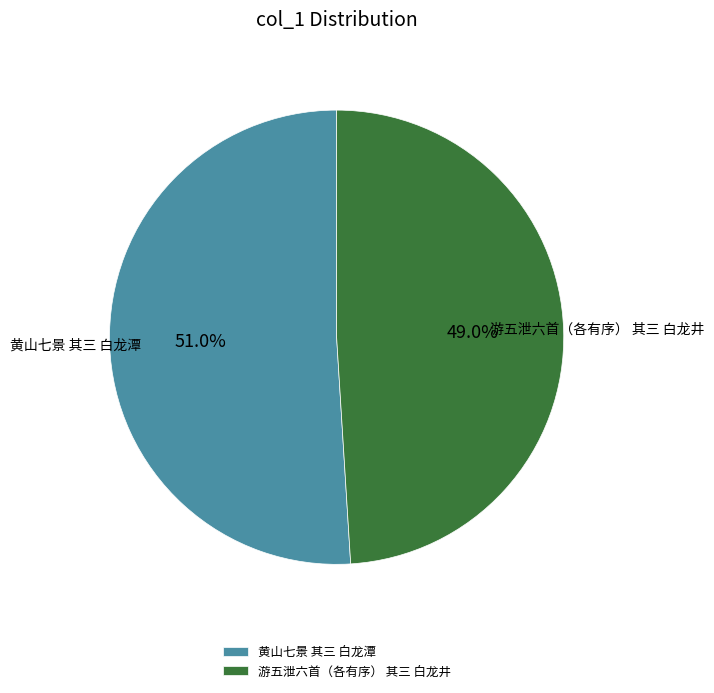

The 游五泄六首（各有序） 其三 白龙井 slice represents 49% of the pie. True or false?

True